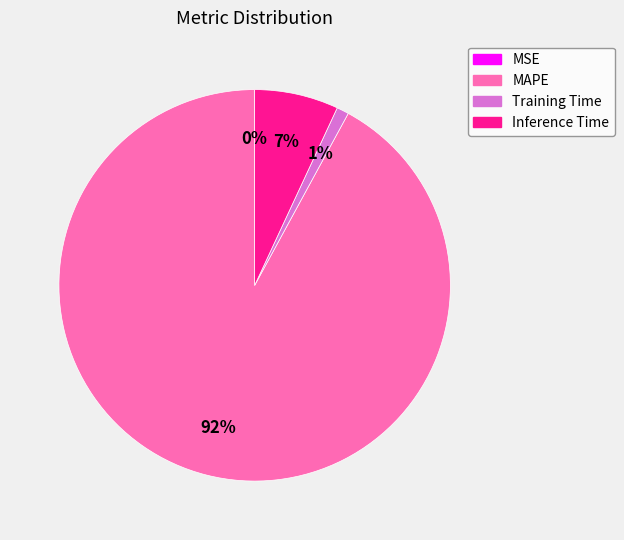

Between MAPE and Training Time, which is larger?

MAPE